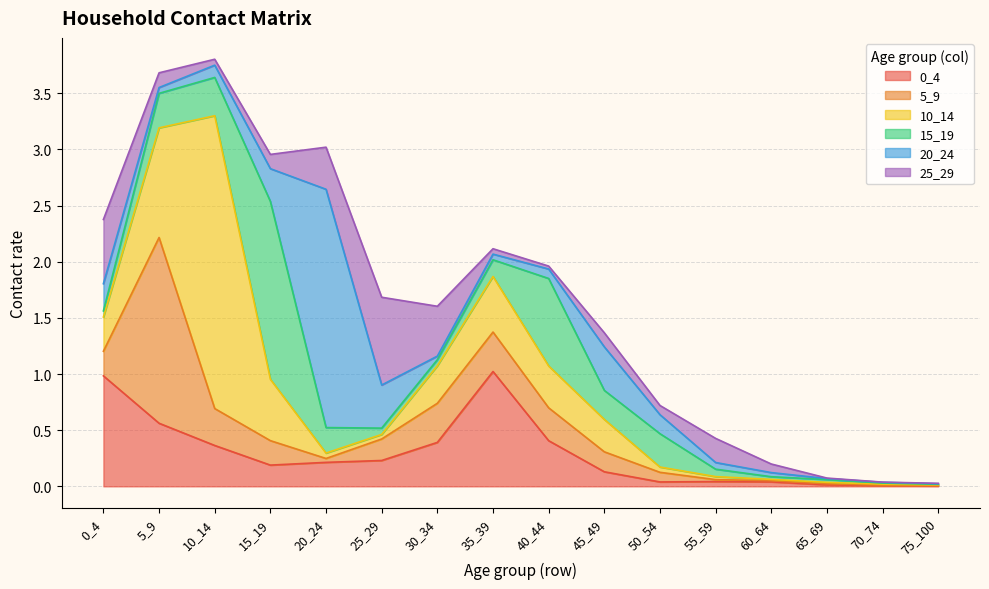

At 55_59, list the series in order from largest to smallest.

25_29, 15_19, 20_24, 0_4, 10_14, 5_9